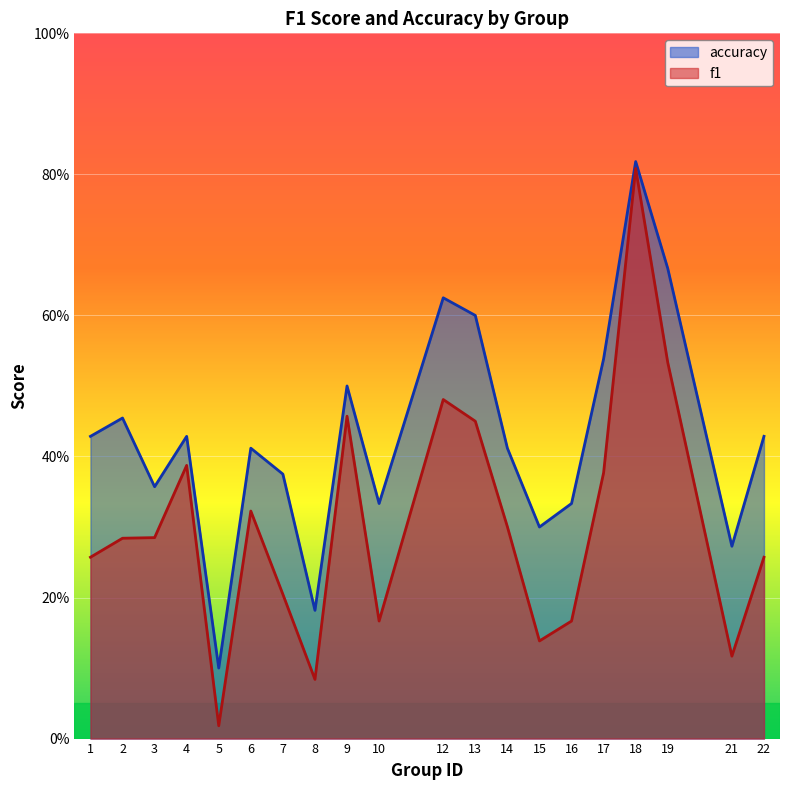

Rank the series at 3 from highest to lowest value.

accuracy, f1